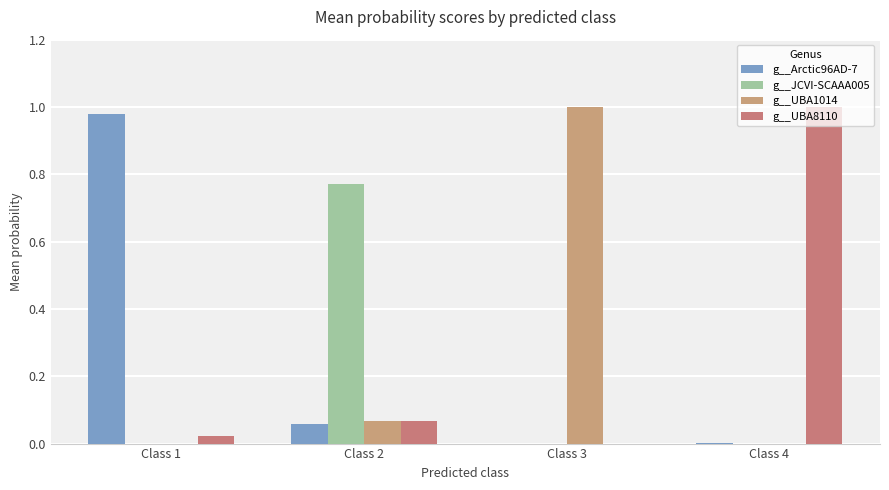

How many distinct data groups are displayed?

4